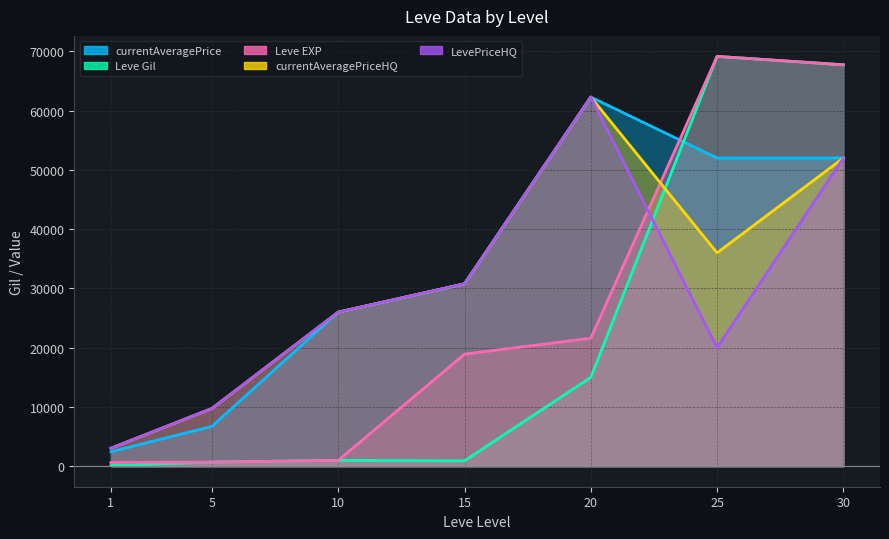

At which category is the sum across all series the highest?

30